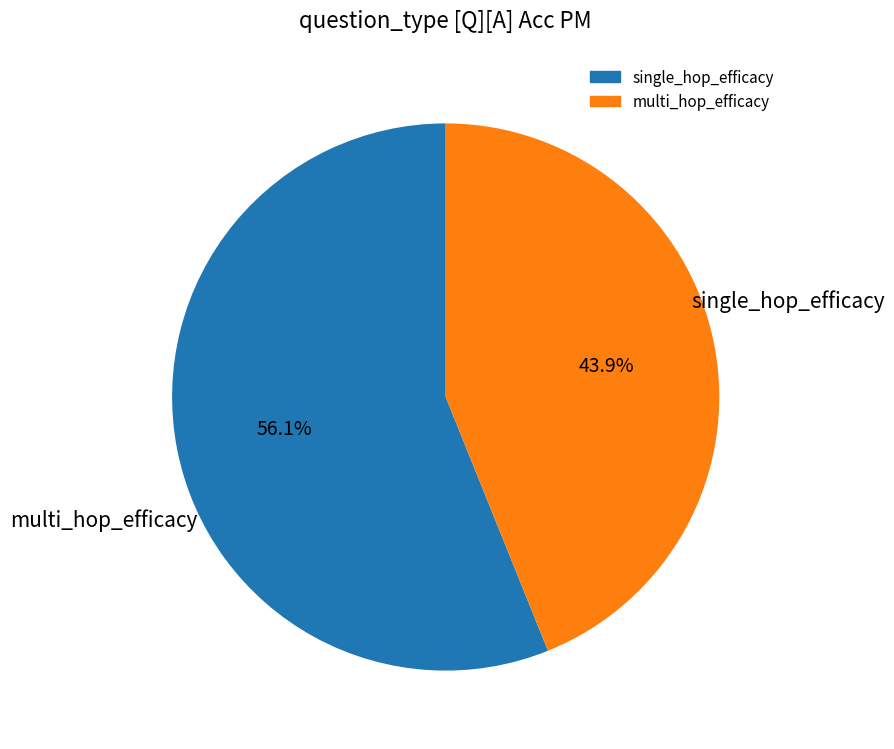

Combined, do single_hop_efficacy and multi_hop_efficacy account for over 50%?

Yes